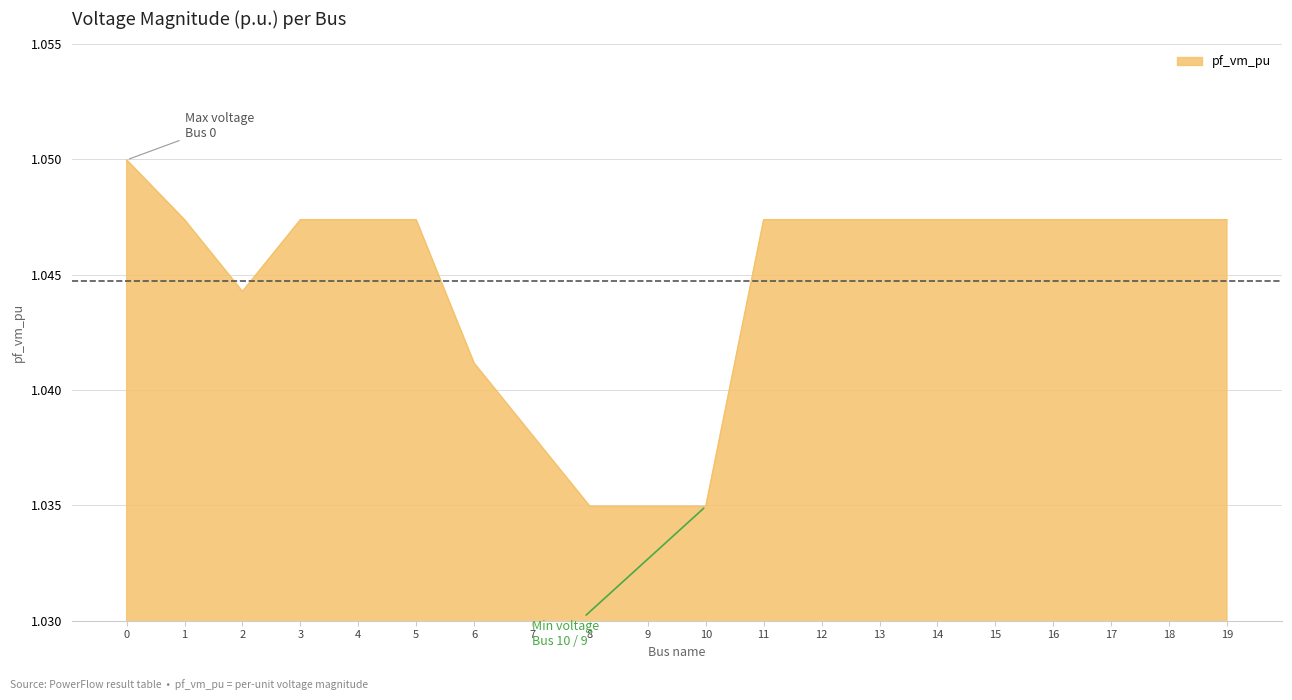

How many values are between 1 and 2?

20